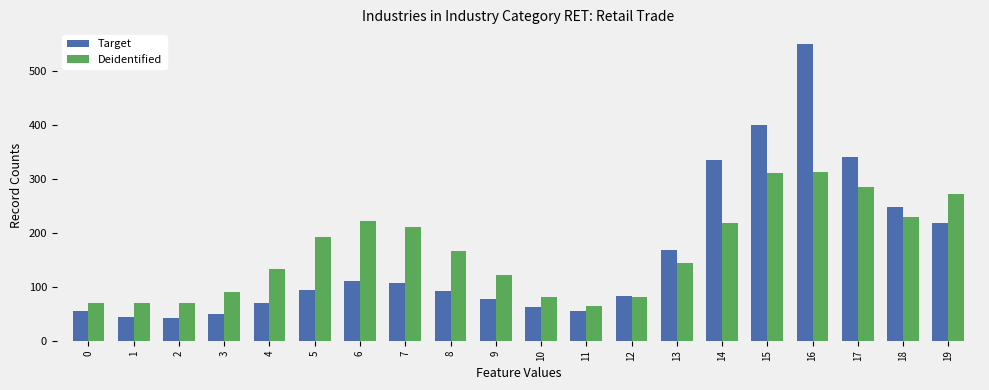

What is the spread (max minus min) of values at 5?

98.7